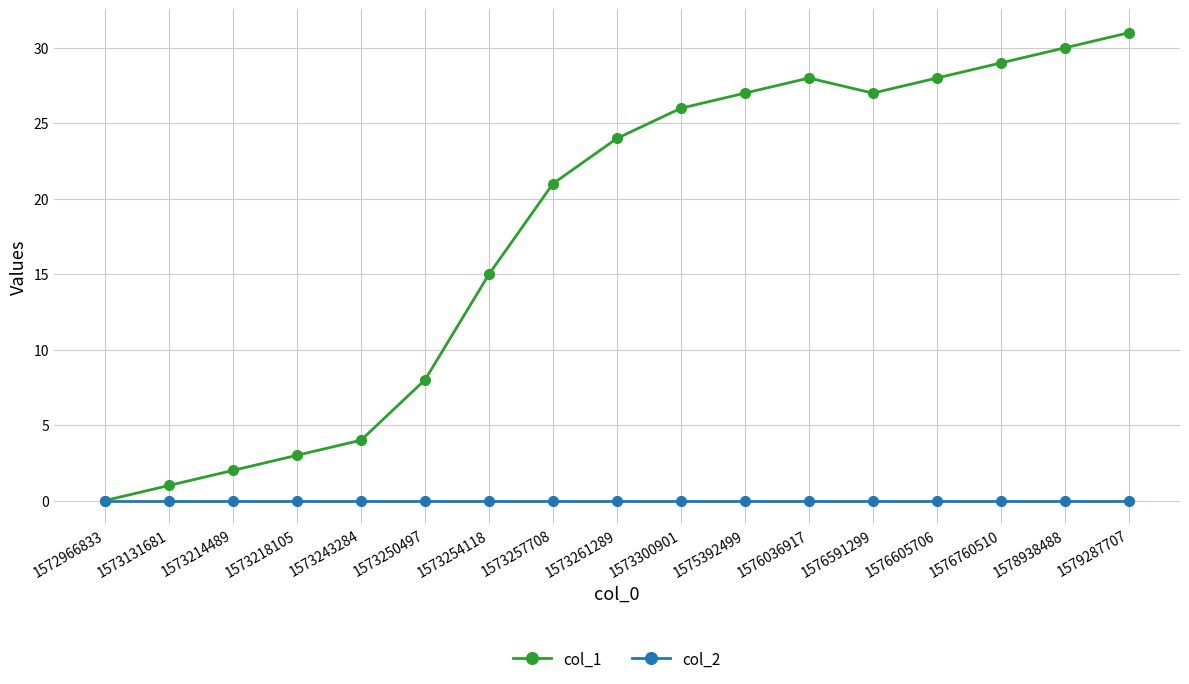

Rank the series at 1576760510 from highest to lowest value.

col_1, col_2